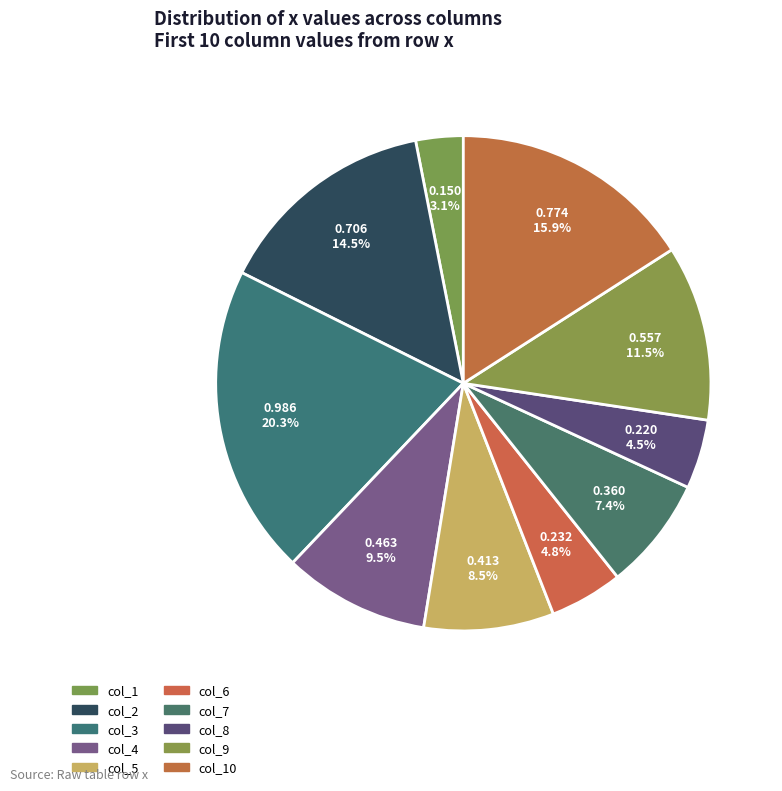

To the nearest percent, what is the difference between the col_9 and col_2 slice percentages?

3%